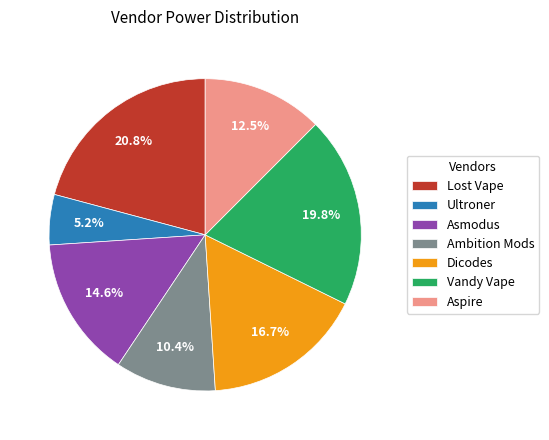

Which has a higher value, Ultroner or Dicodes?

Dicodes